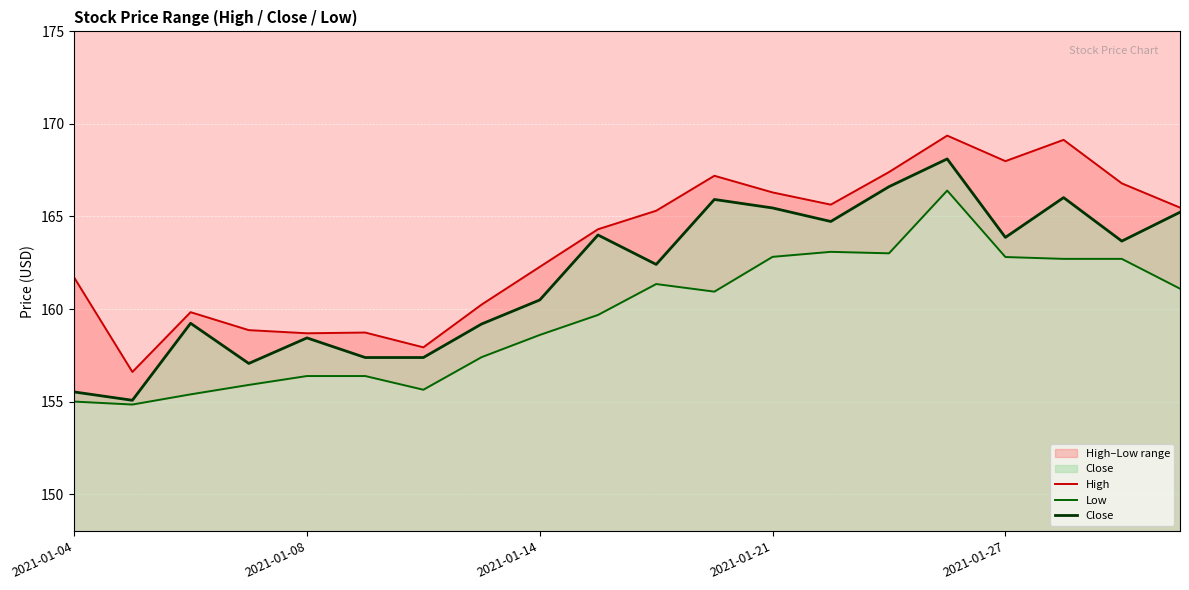

True or false: High and Low intersect in this chart.

False